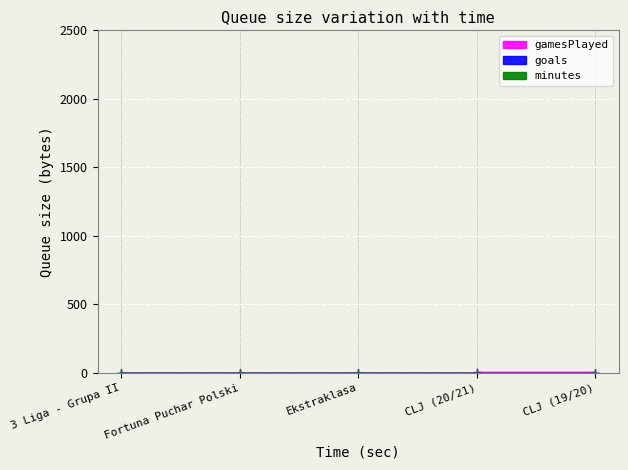

Is the value of goals at Ekstraklasa greater than the value of minutes at CLJ (19/20)?

No